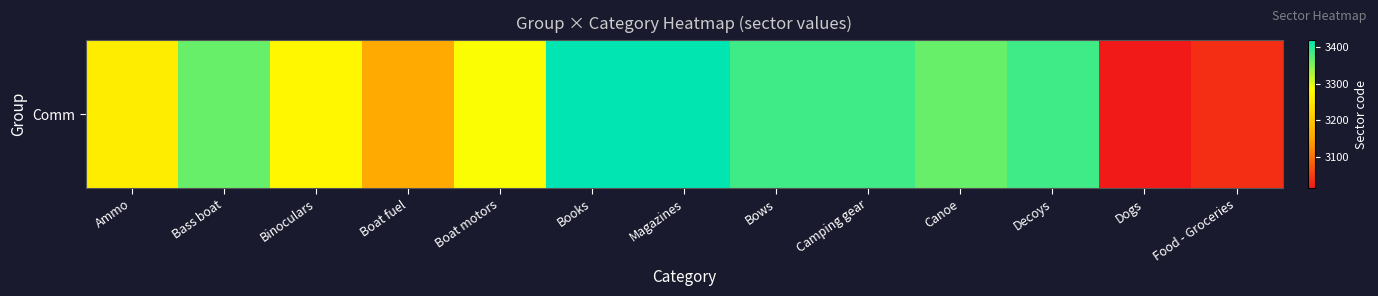

Is it true that the value at Decoys is 1371.3?

False